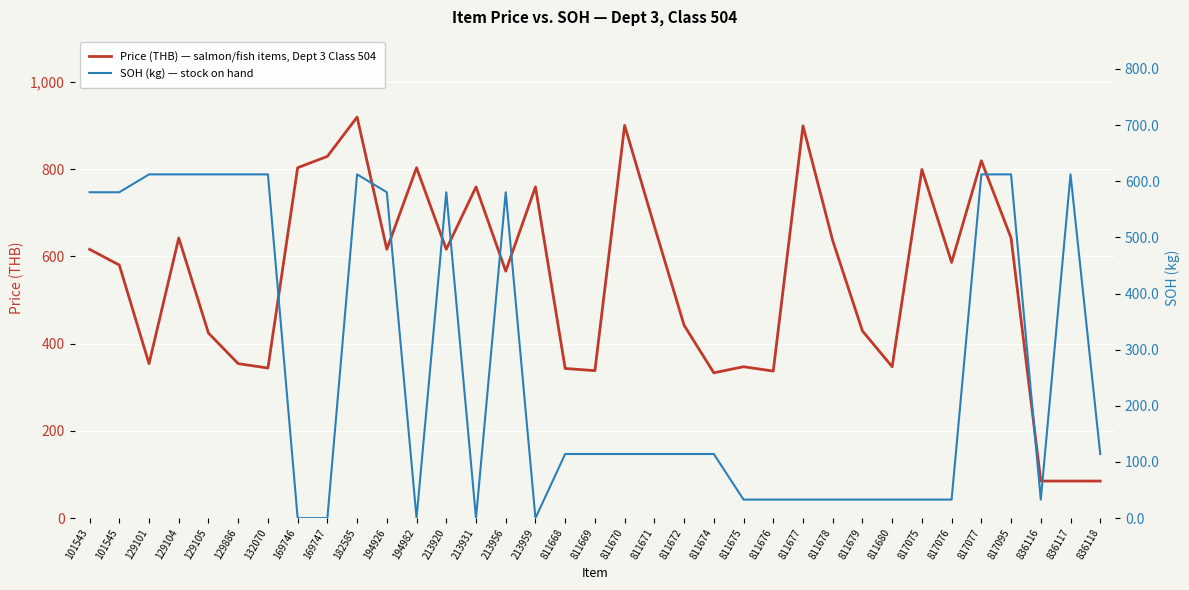

What is the total value across all series at 129101?

966.2